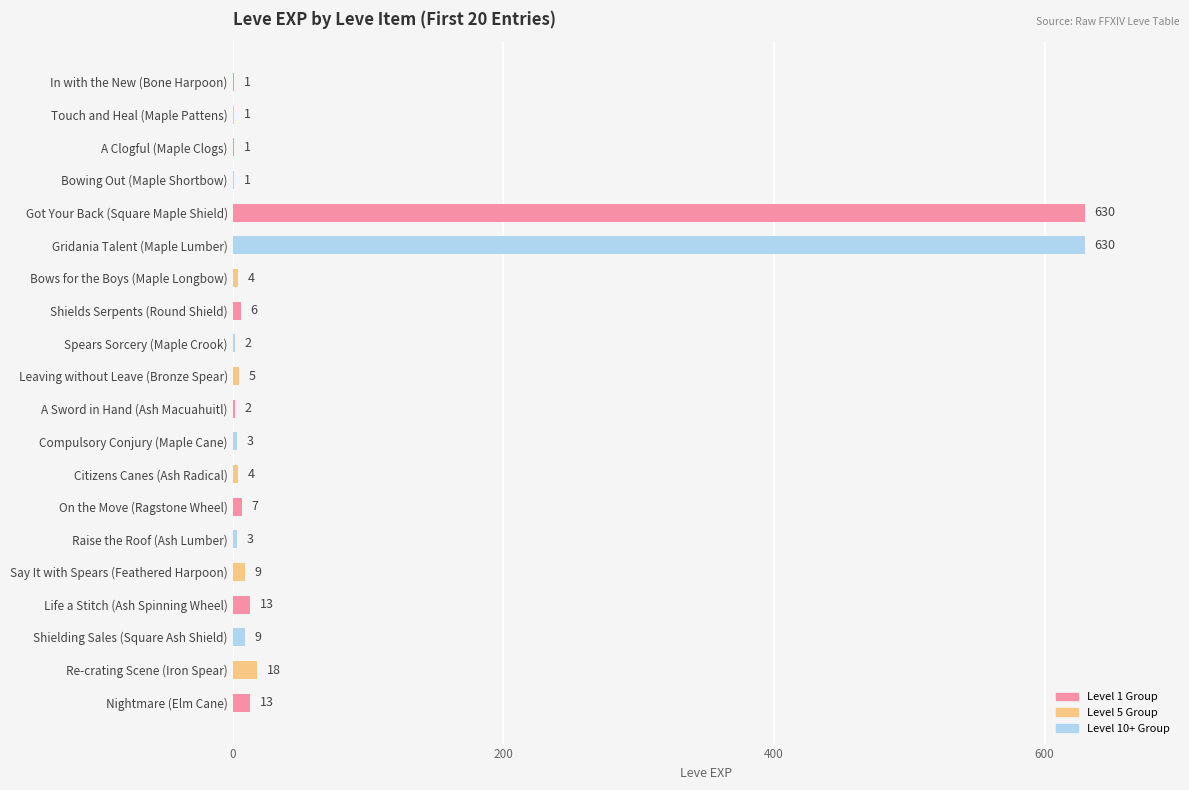

What is the maximum value shown in the chart?

630